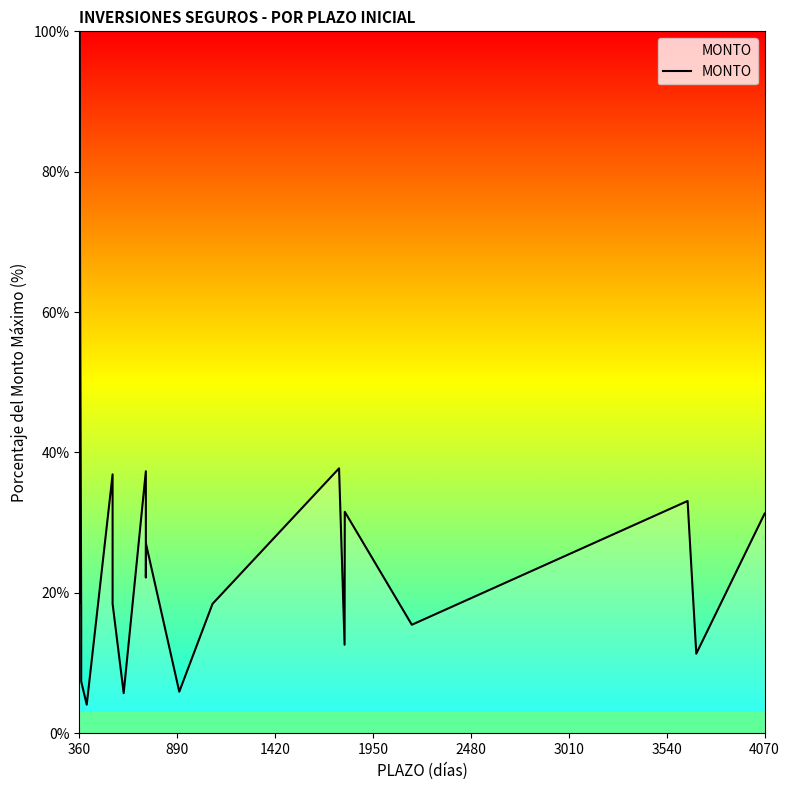

True or false: the data shows 8.6 at 12.

False